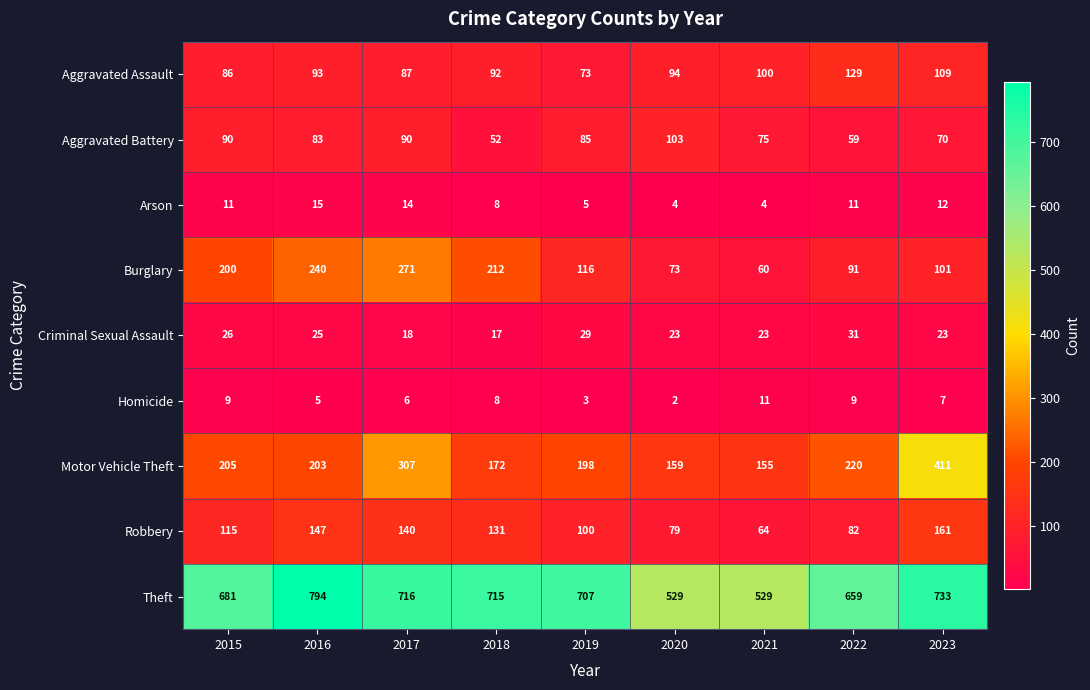

What is the sum of the Robbery values at 2018 and 2023?

292